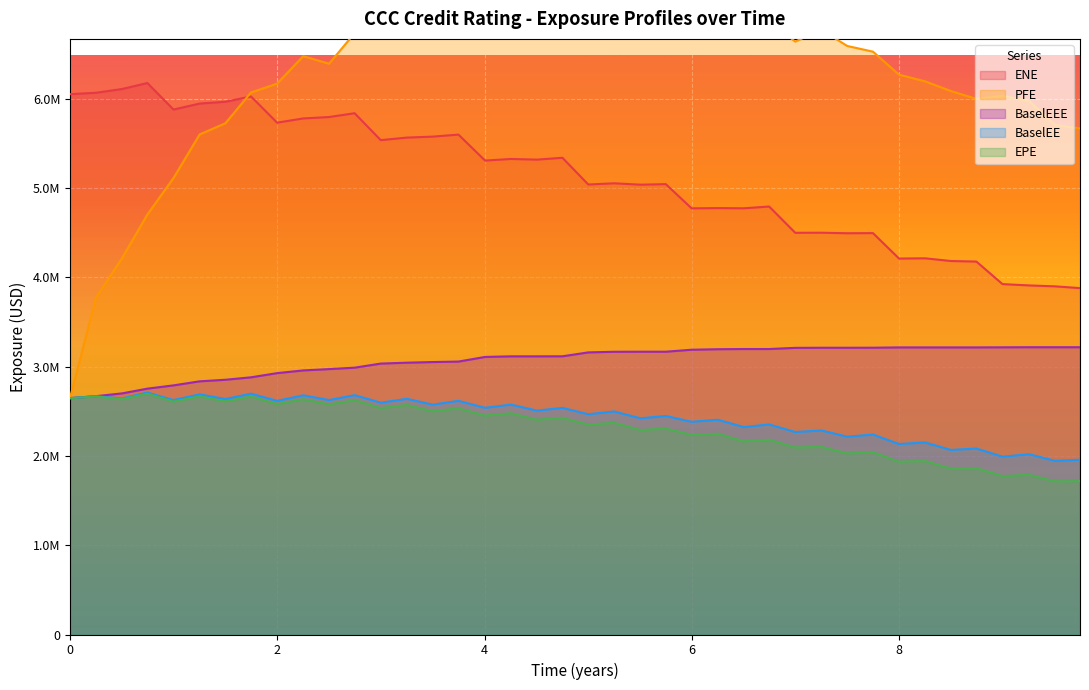

What is the difference between the maximum and minimum values in the BaselEEE series?

570300.2